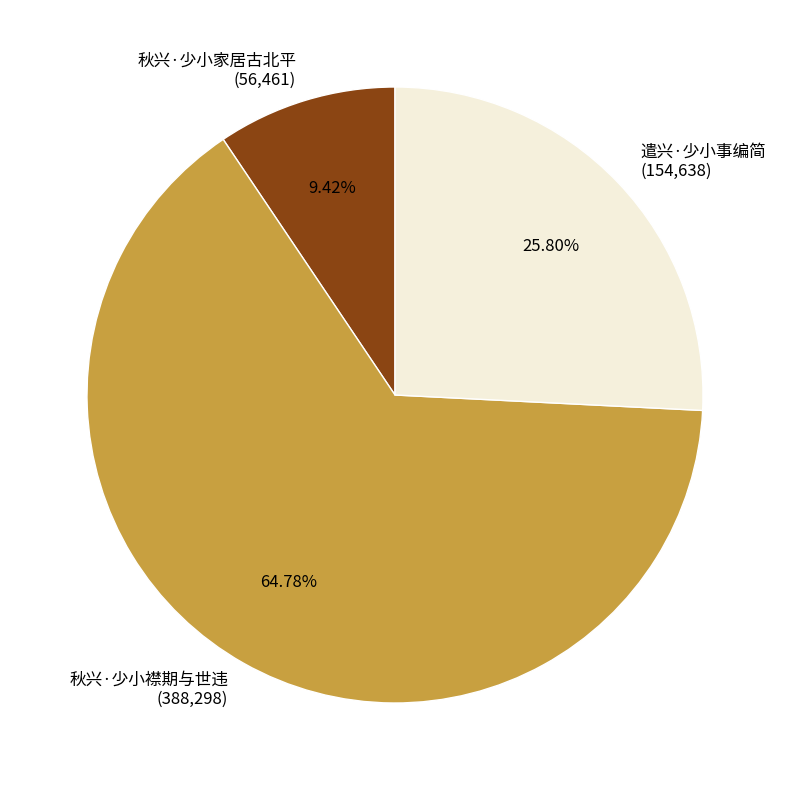

To the nearest percent, what portion does 秋兴·少小家居古北平 represent?

9%